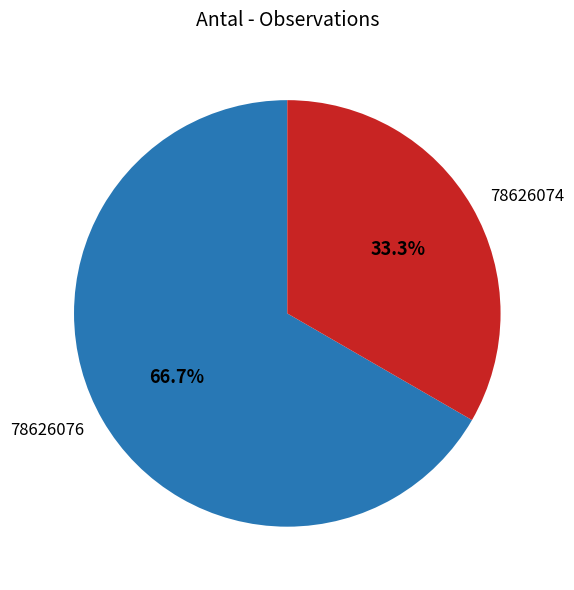

How many segments does this pie chart have?

2